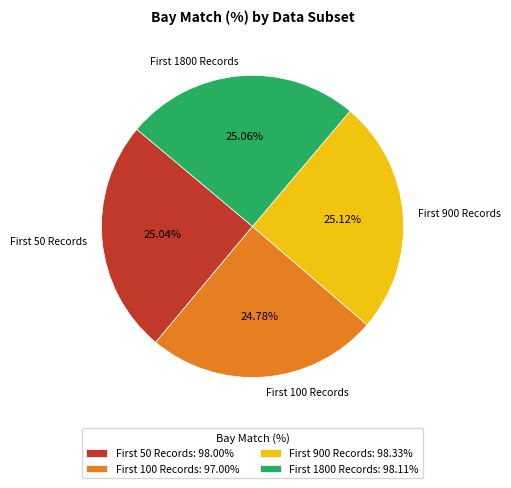

How many segments does this pie chart have?

4